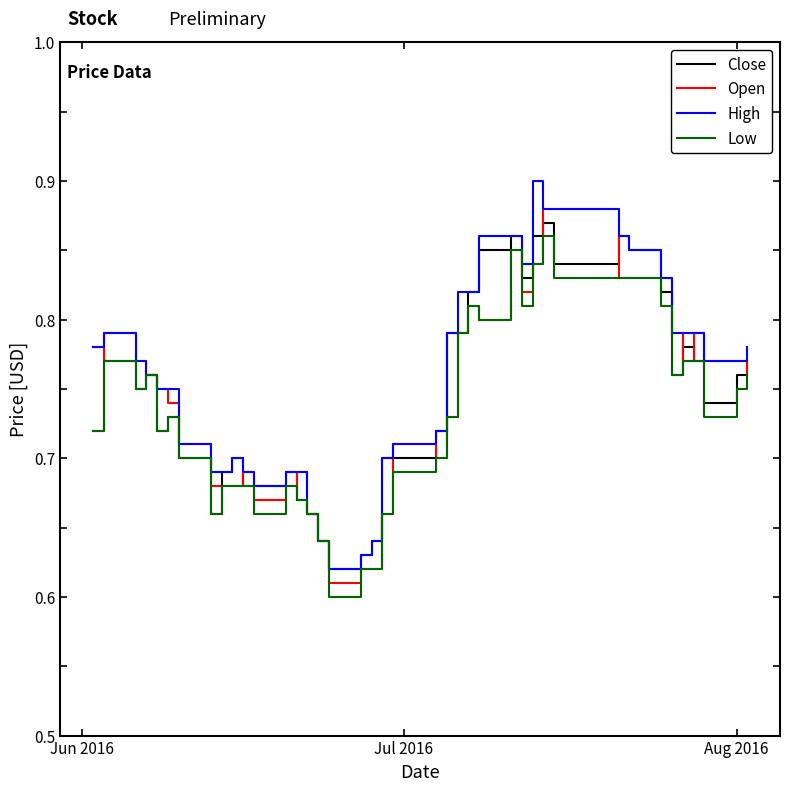

What are all the series names shown in the legend?

Close, Open, High, Low